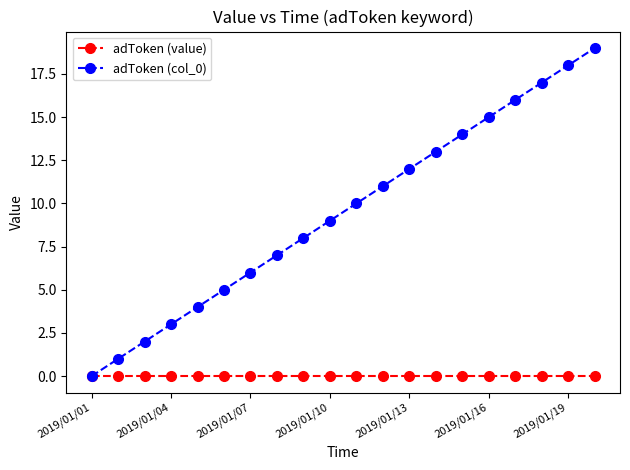

True or false: adToken (col_0) has more than 0 points higher than both neighbors.

False